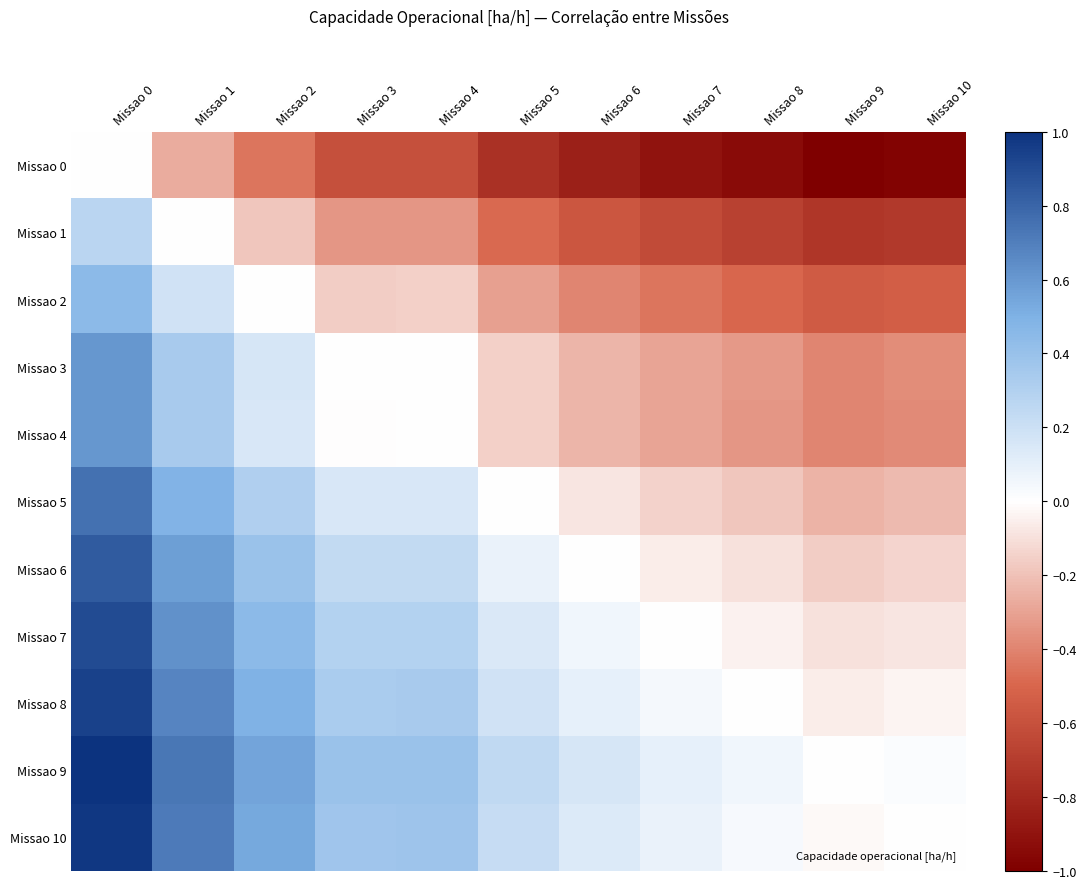

At how many categories does at least one series exceed 0?

10